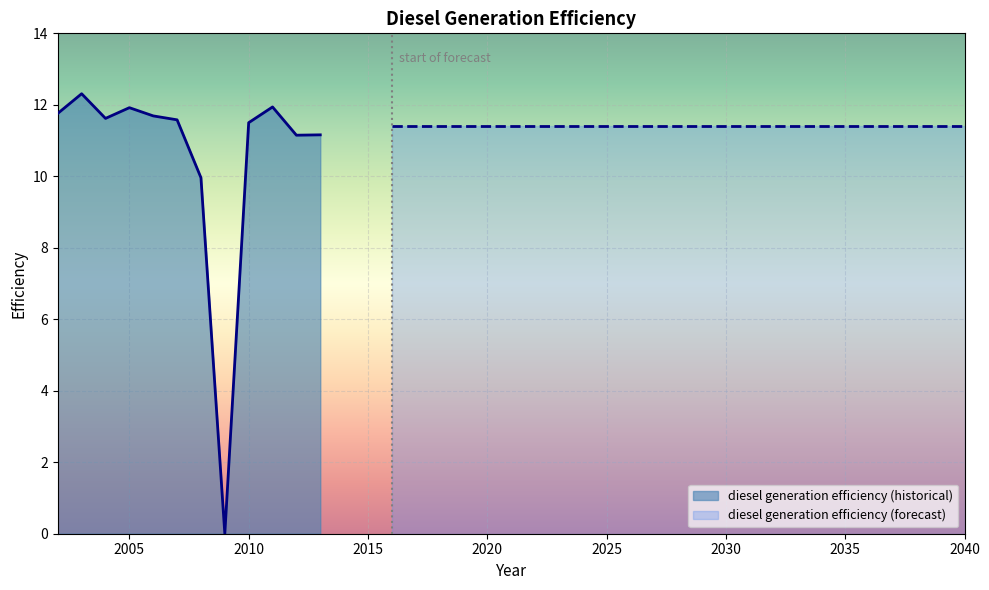

Rank the categories by value from highest to lowest.

2003, 2011, 2005, 2002, 2006, 2004, 2007, 2010, 2016, 2017, 2018, 2019, 2020, 2021, 2022, 2023, 2024, 2025, 2026, 2027, 2028, 2029, 2030, 2031, 2032, 2033, 2034, 2035, 2036, 2037, 2038, 2039, 2040, 2013, 2012, 2008, 2009